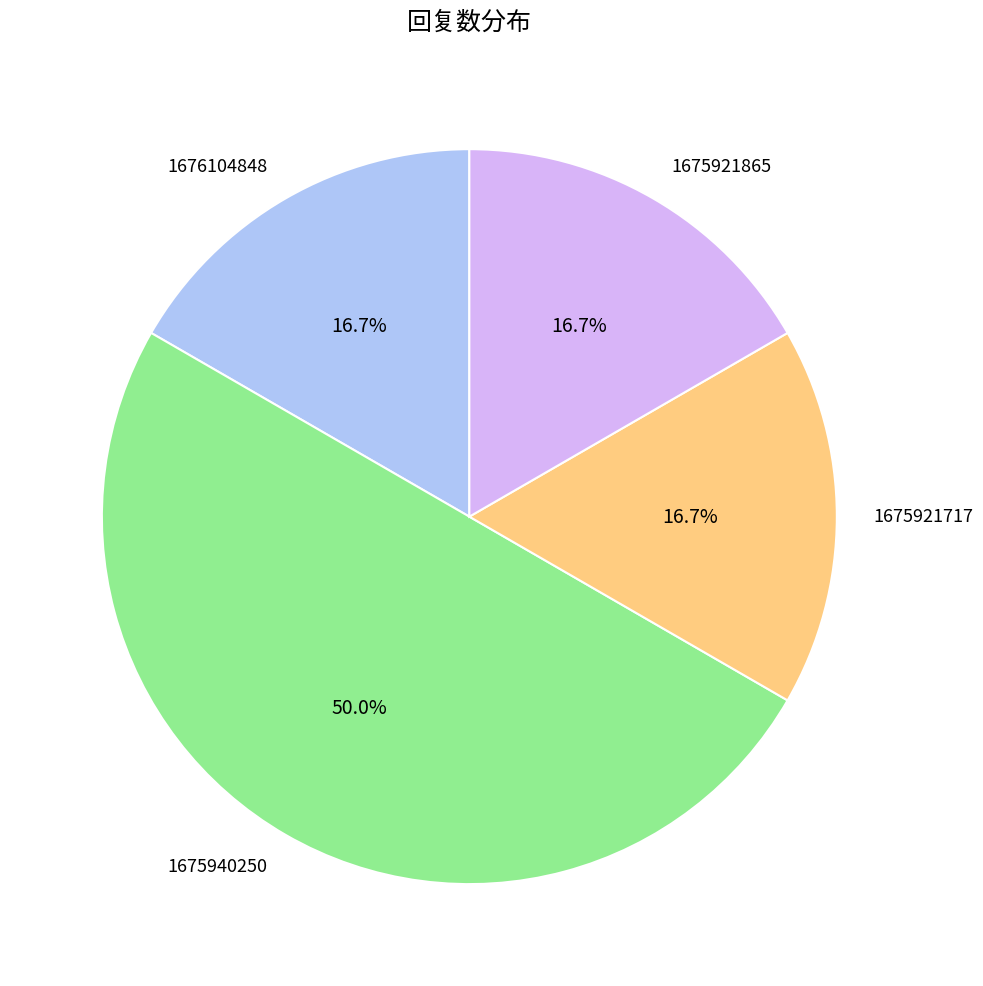

What portion of the pie excludes 1675921865?

83.3%